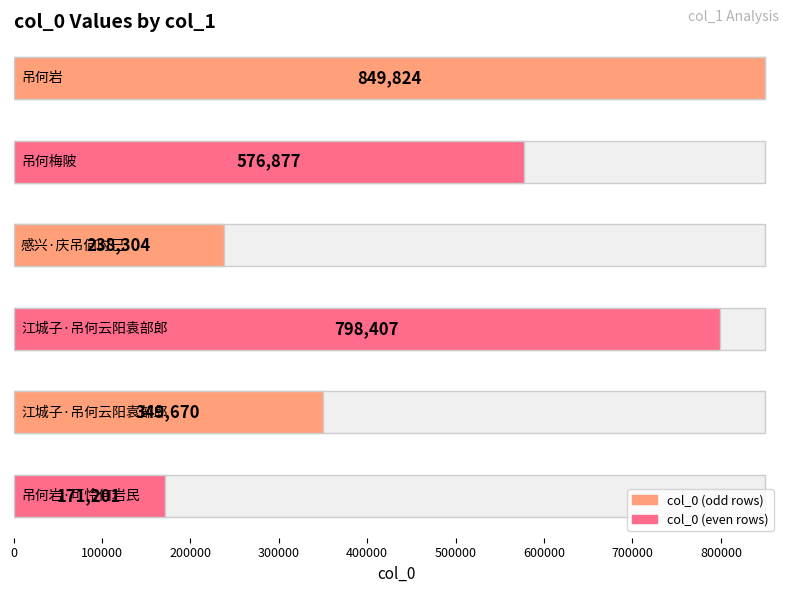

At which category does the chart reach its minimum across all series?

吊何岩·可怜何岩民